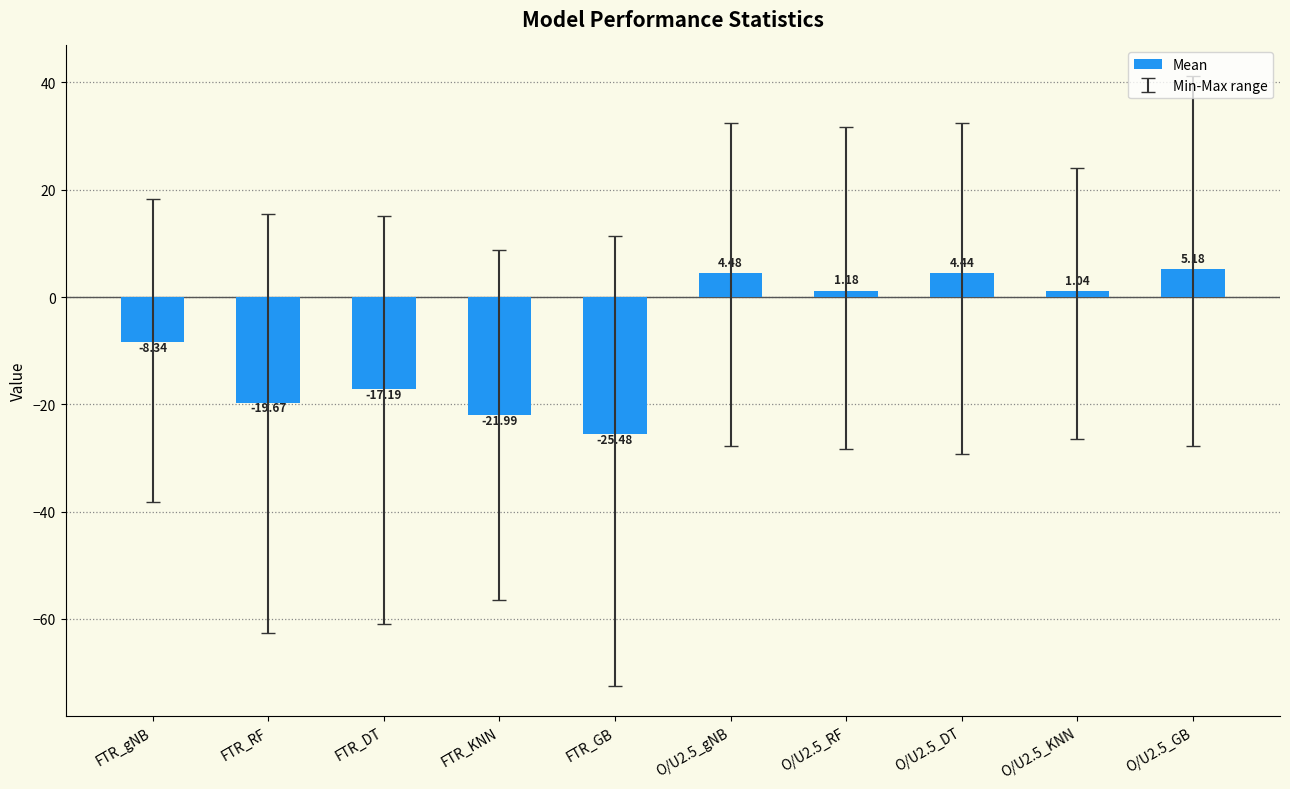

Are the bars horizontal?

No